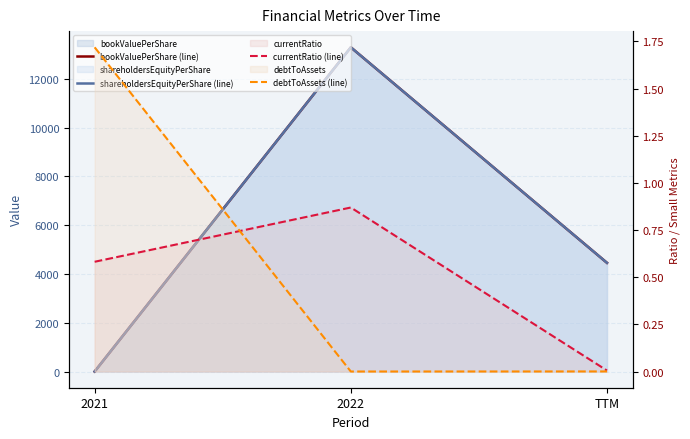

Which has a higher value, 2022 or TTM?

2022